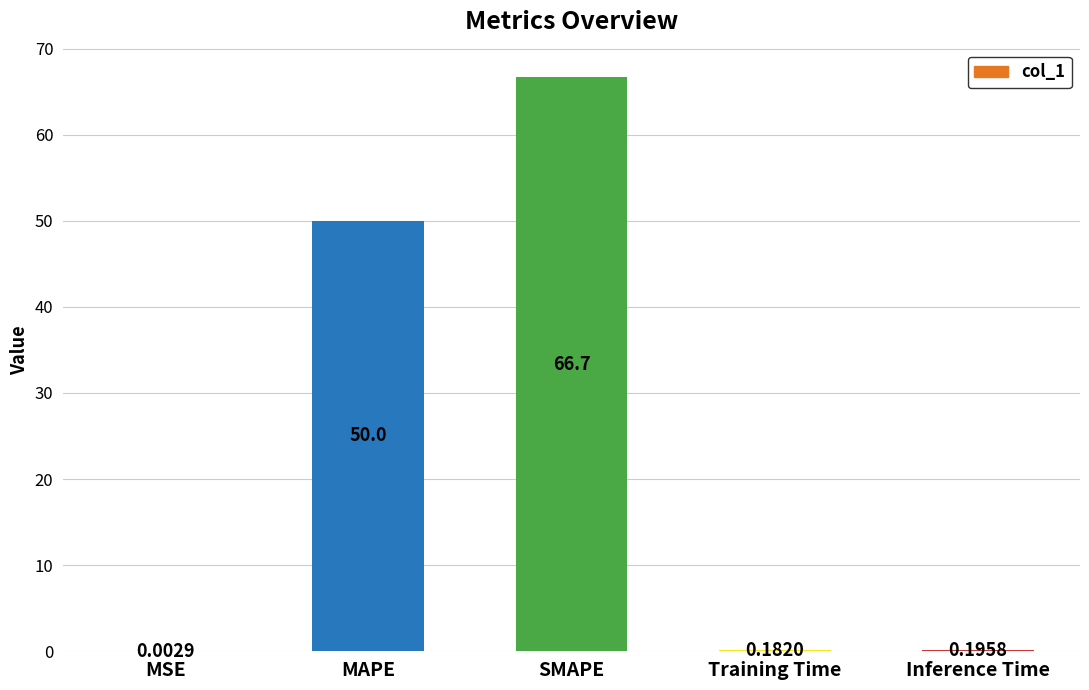

Which category has the highest value across all series?

SMAPE